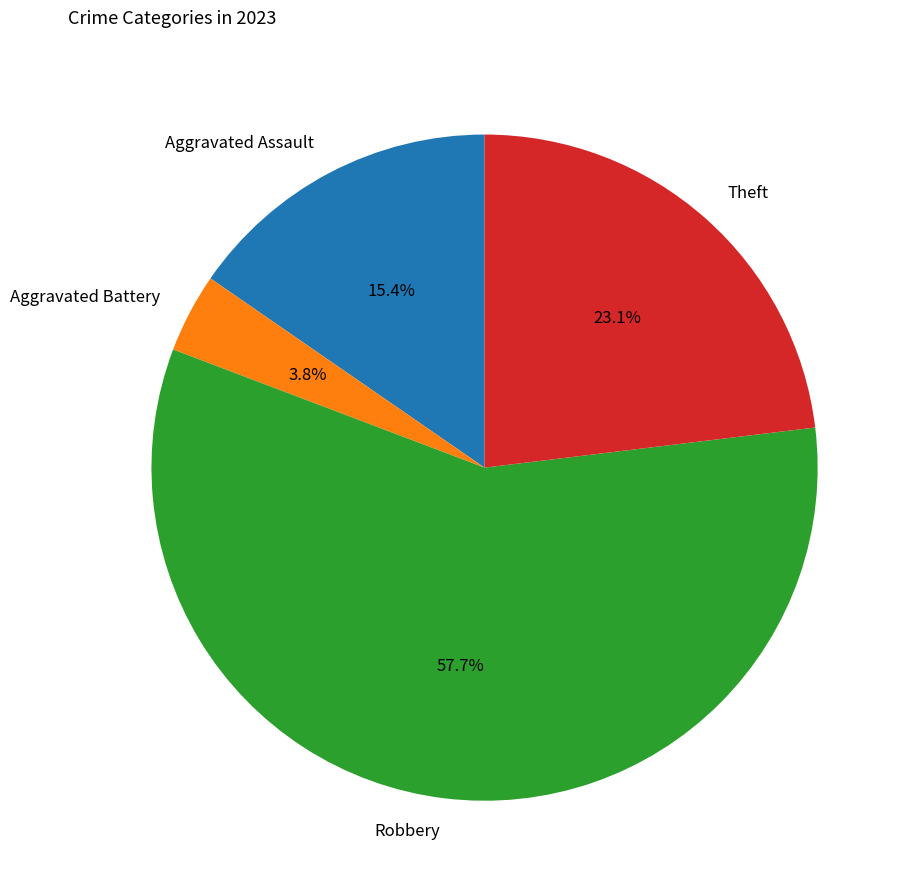

How many slices are in this pie chart?

4